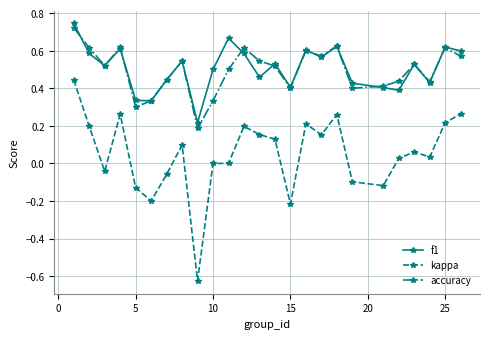

Which series ends up on top after the final intersection of f1 and accuracy?

f1